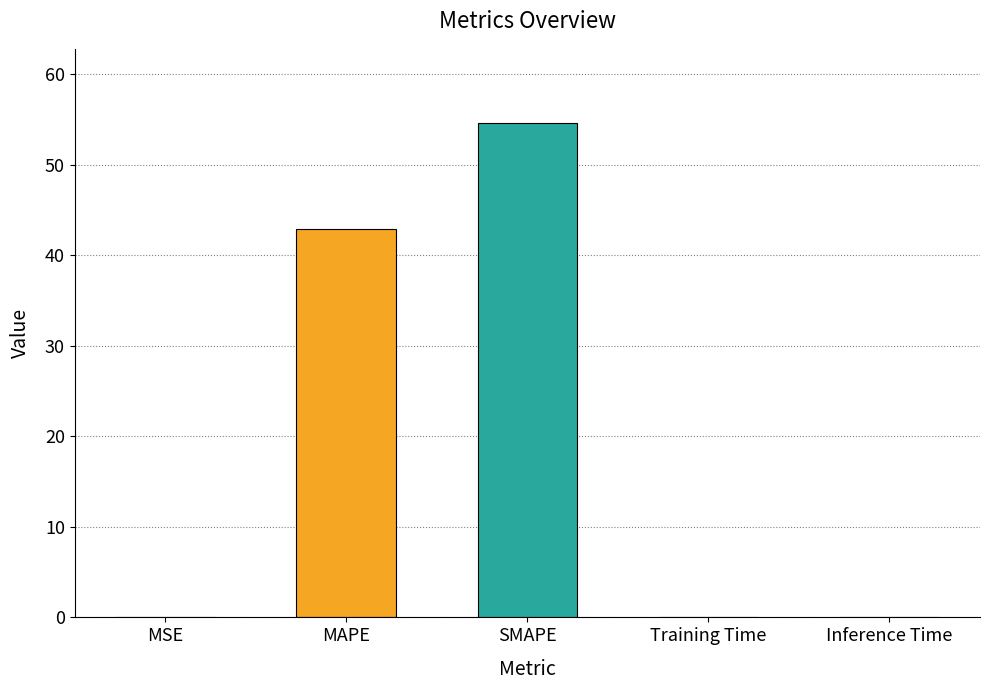

What value does the data have at SMAPE?

54.6